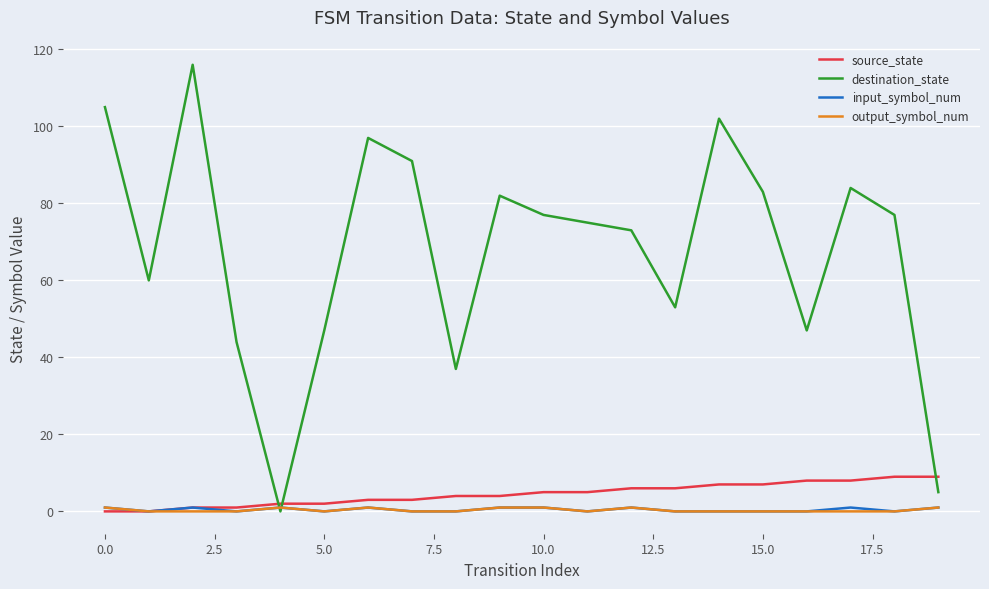

Which series has the largest total across all categories?

destination_state